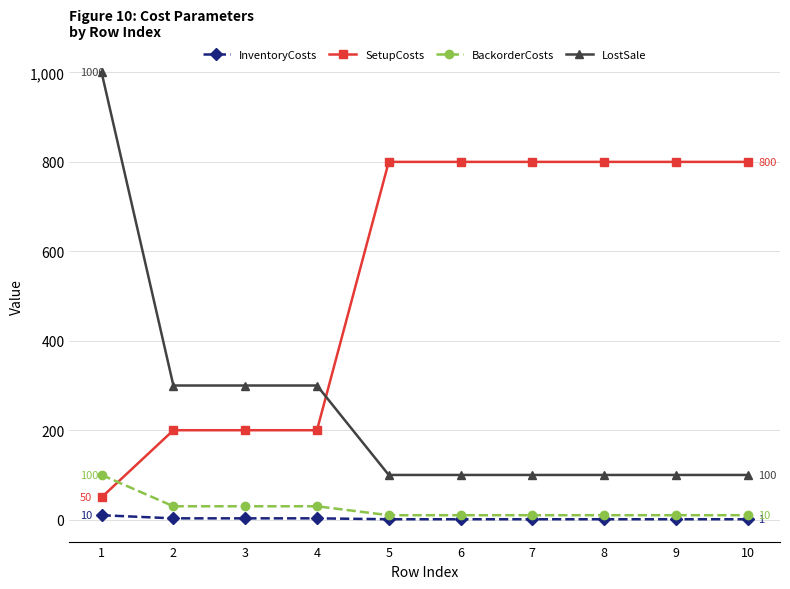

At which category is the sum across all series the highest?

1